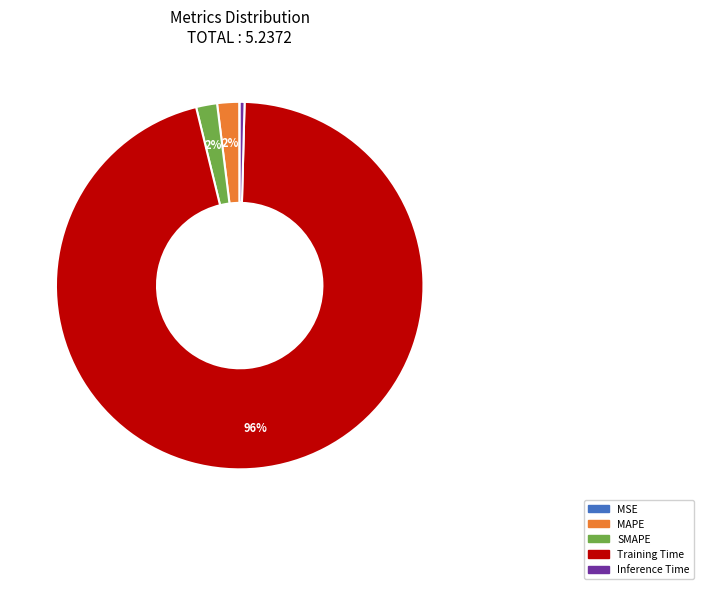

To the nearest percent, what is the combined percentage of SMAPE and Inference Time?

2%